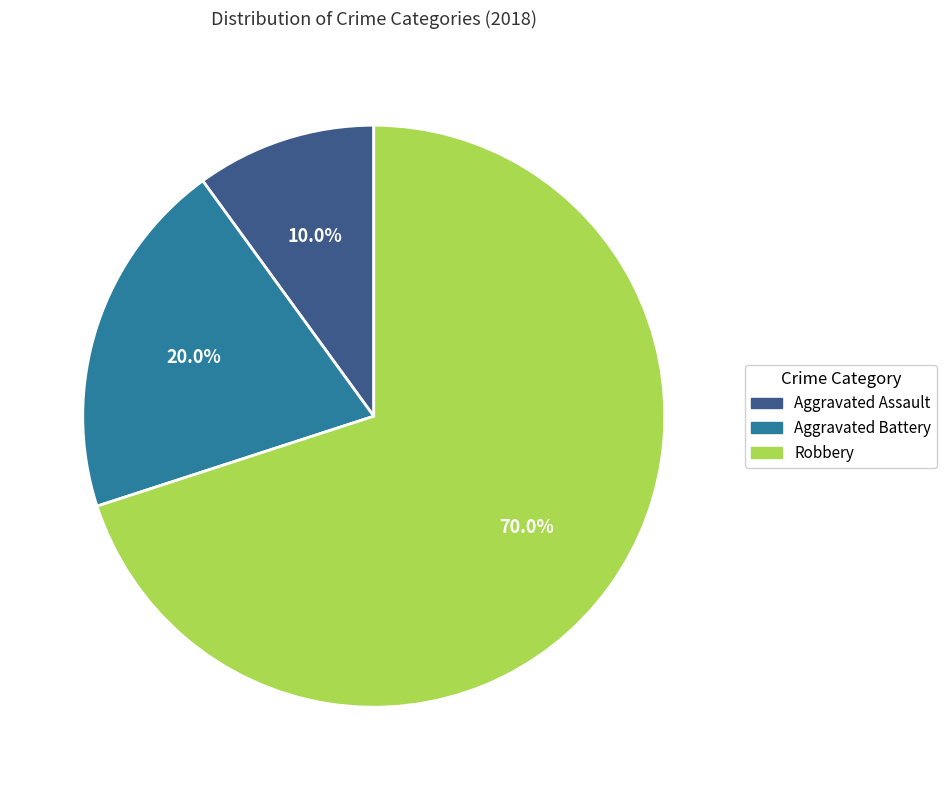

Is it true that Aggravated Assault is 25% of the pie?

False